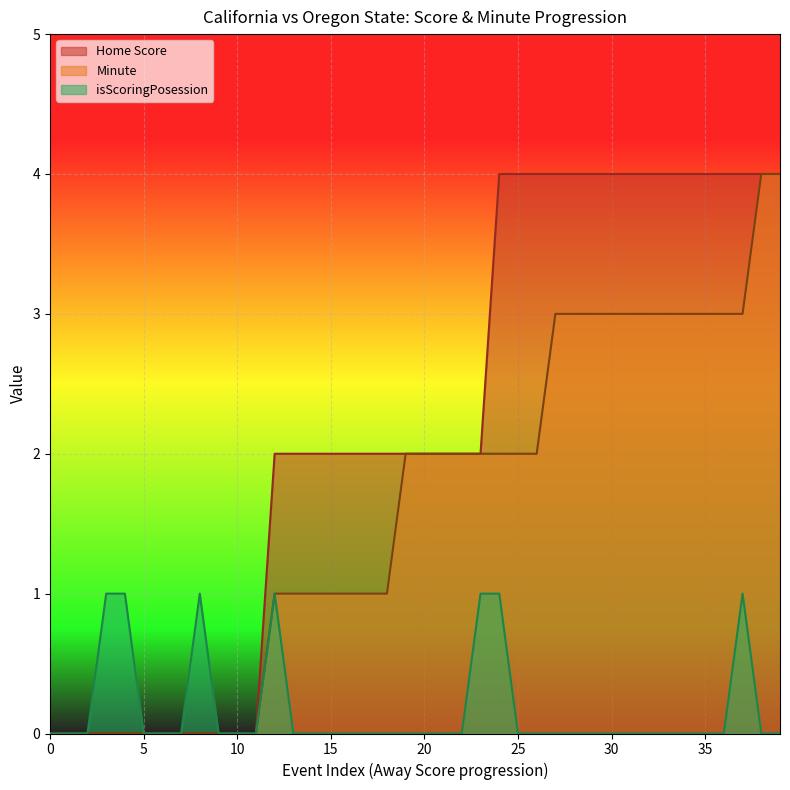

The Minute series shows 0 at 1. True or false?

True